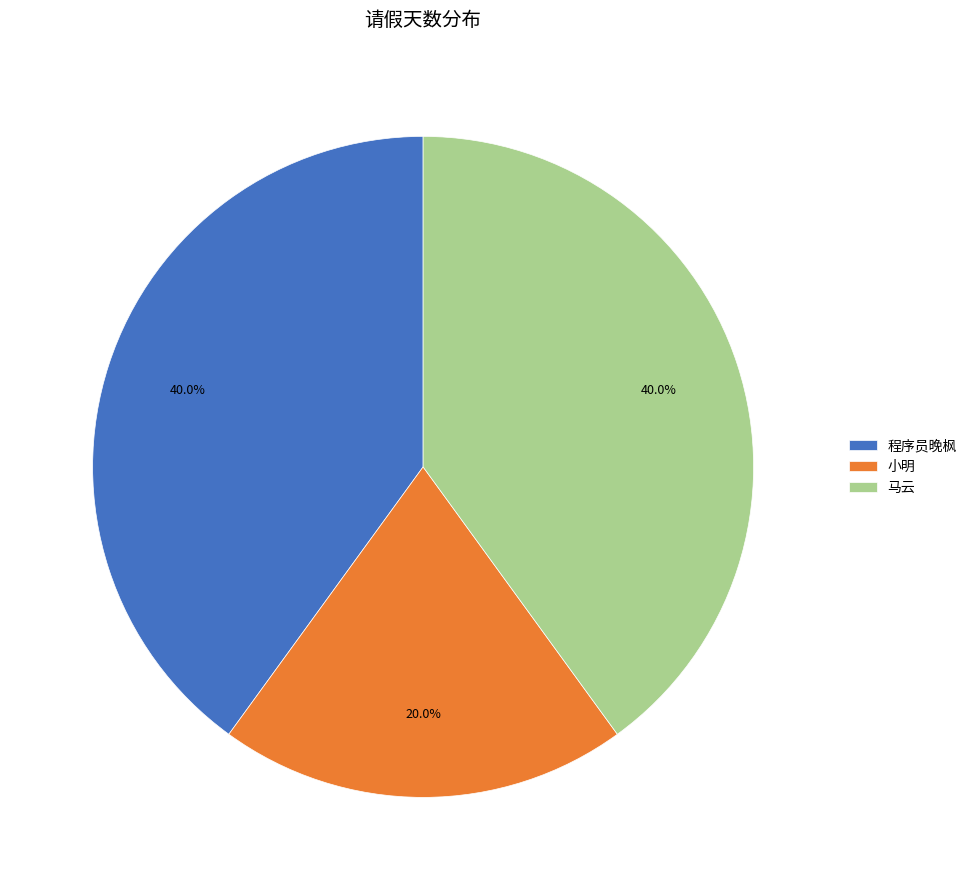

True or false: 马云 accounts for 40% of the total.

True